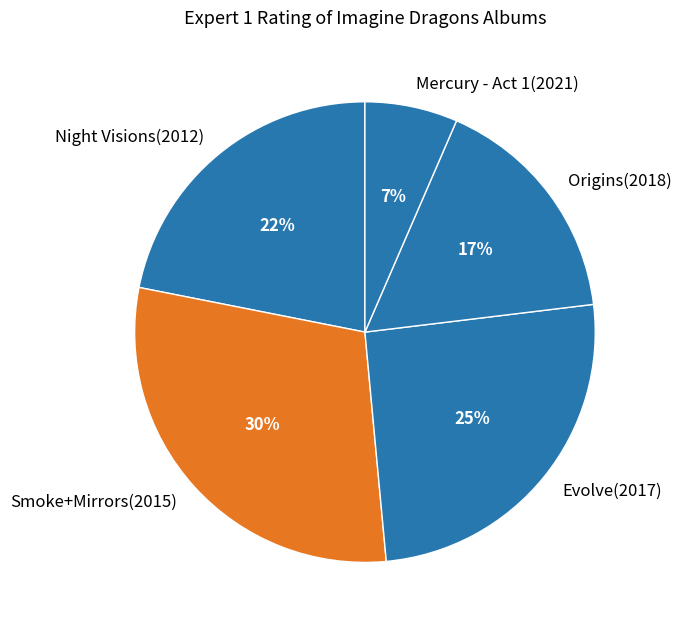

Which category has the biggest portion of the pie?

Smoke+Mirrors(2015)